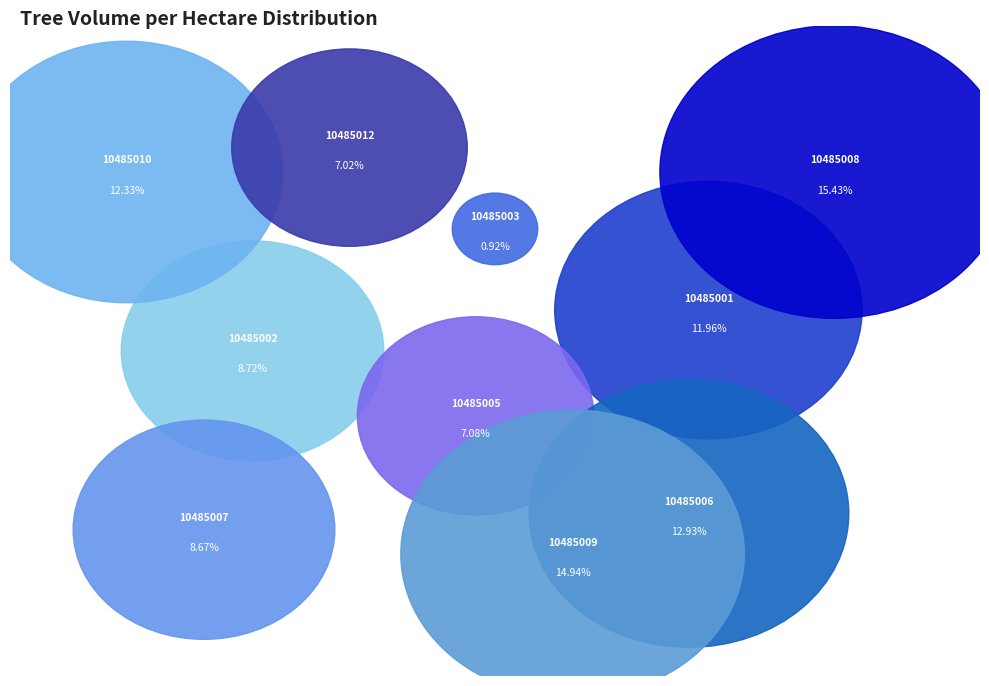

Which category has the biggest portion of the pie?

10485008